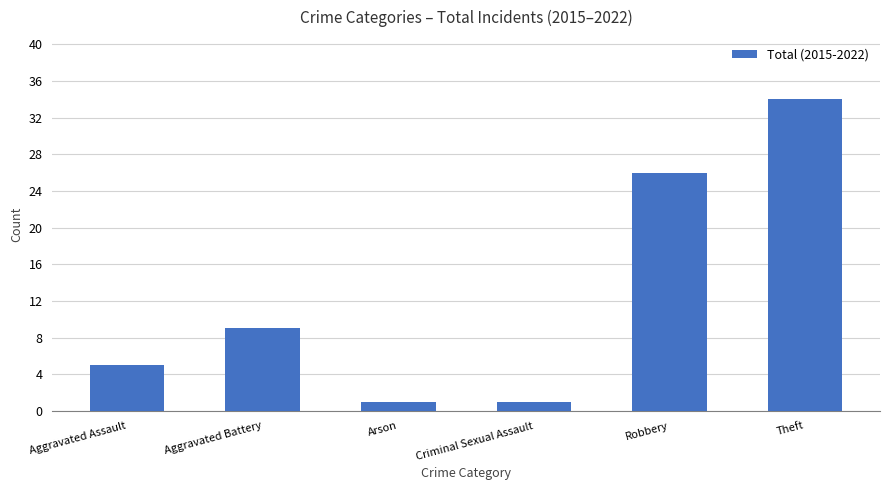

How many categories are shown in the chart?

6